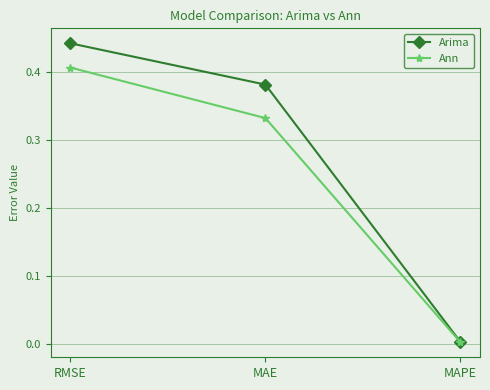

What is the total value across all series at RMSE?

0.8